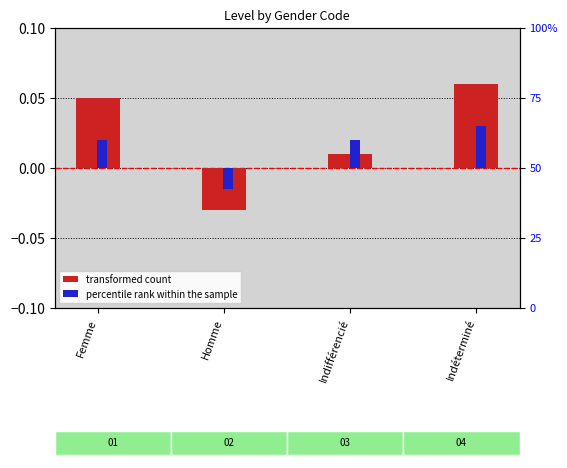

At which category is the sum across all series the highest?

Indéterminé